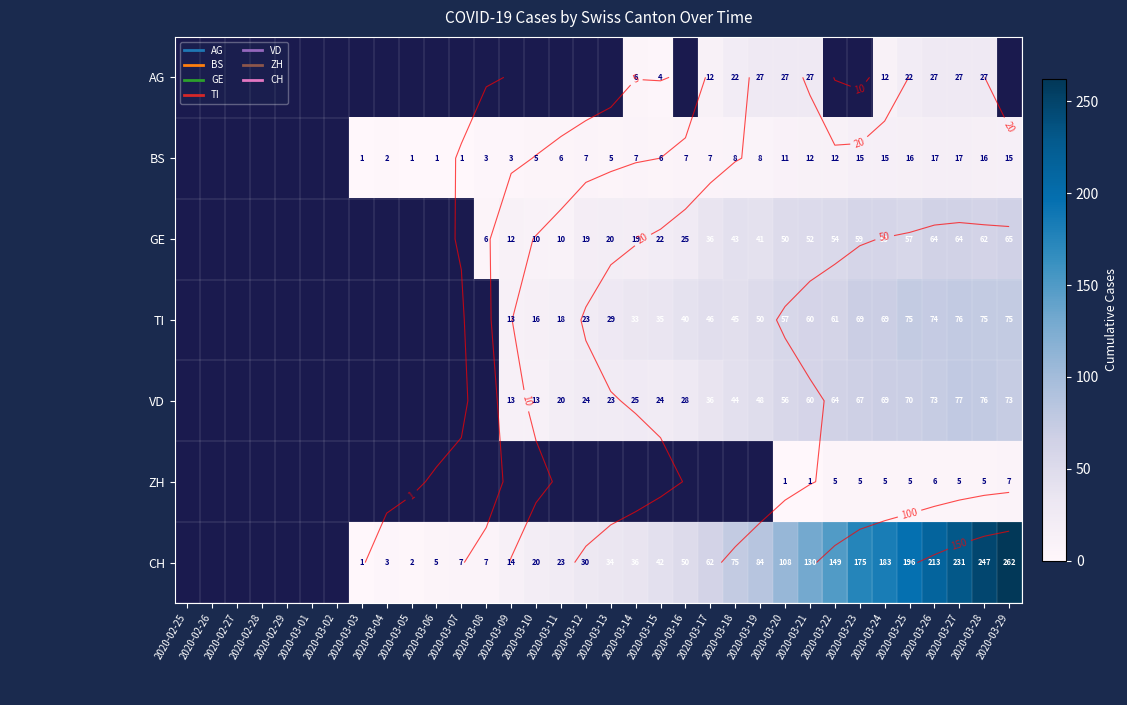

How many data points in BS are less than 6?

9